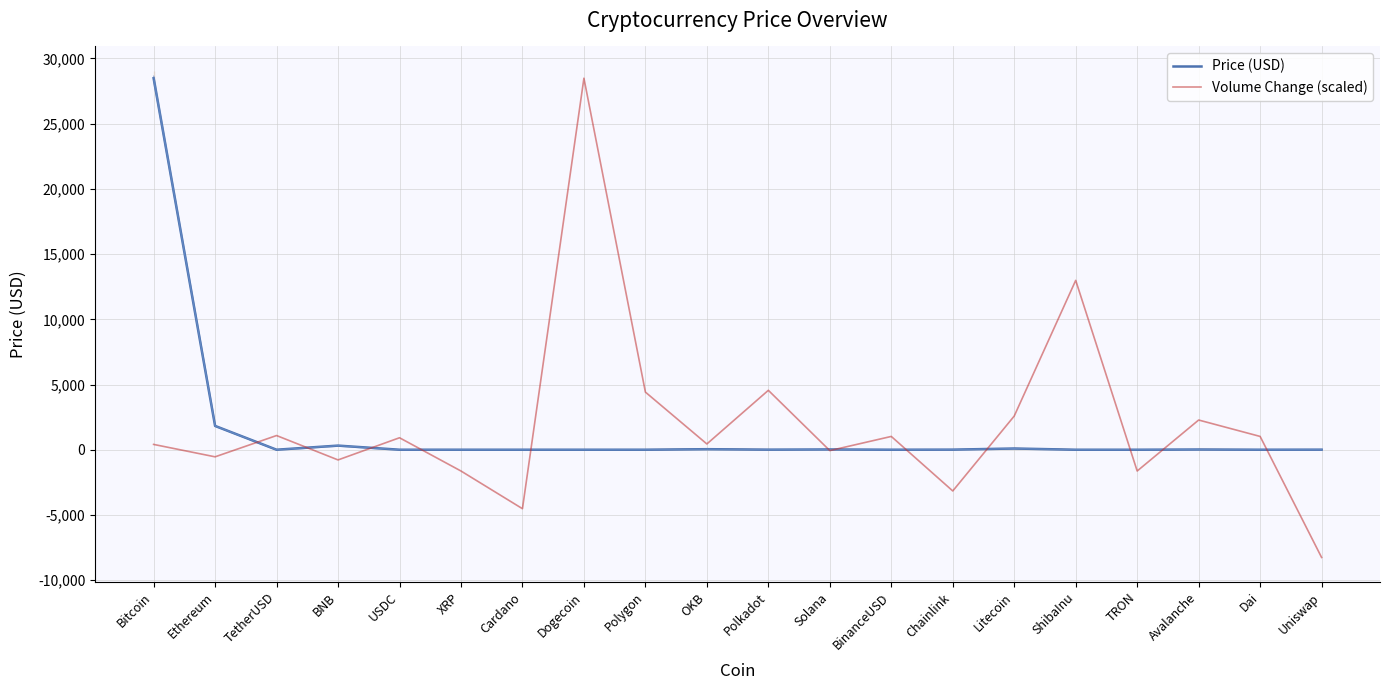

At how many categories does at least one series exceed 20448?

2